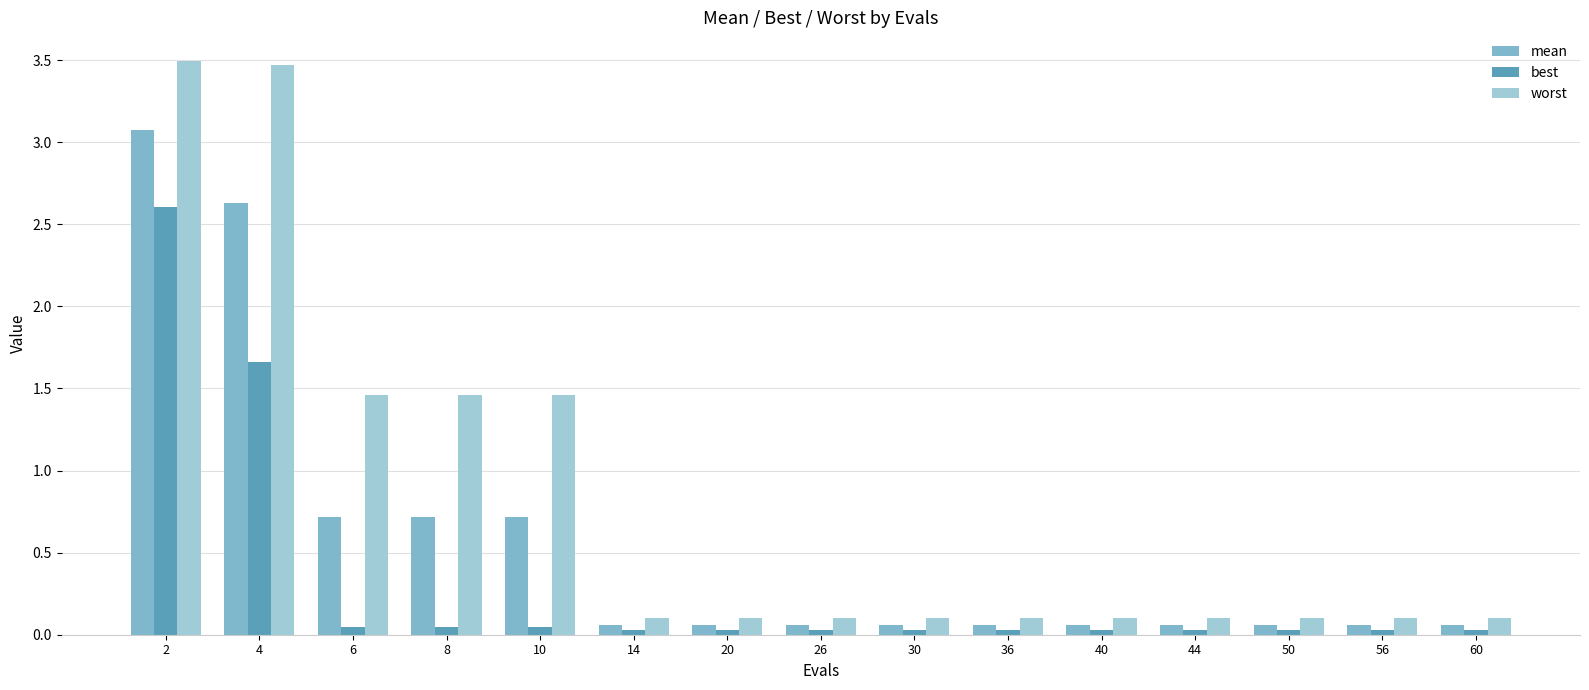

Which series has the largest total across all categories?

worst